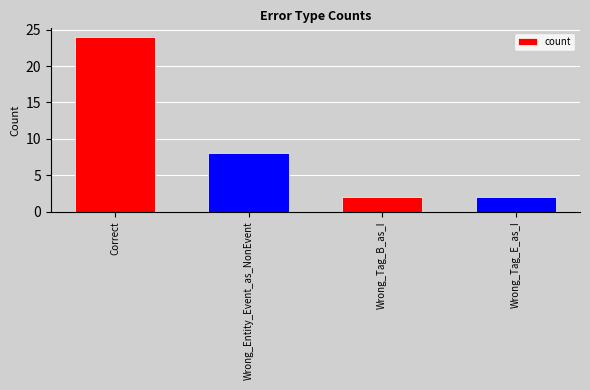

What is the value of the 3rd bar from the left?

2